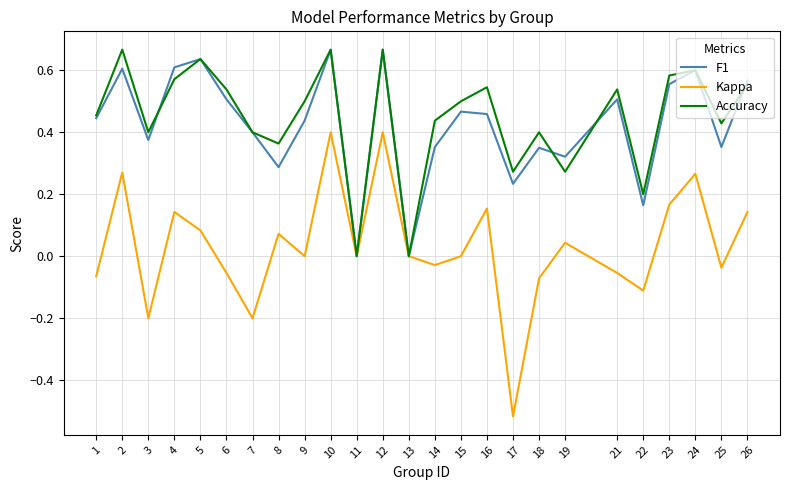

What are all the series names shown in the legend?

F1, Kappa, Accuracy